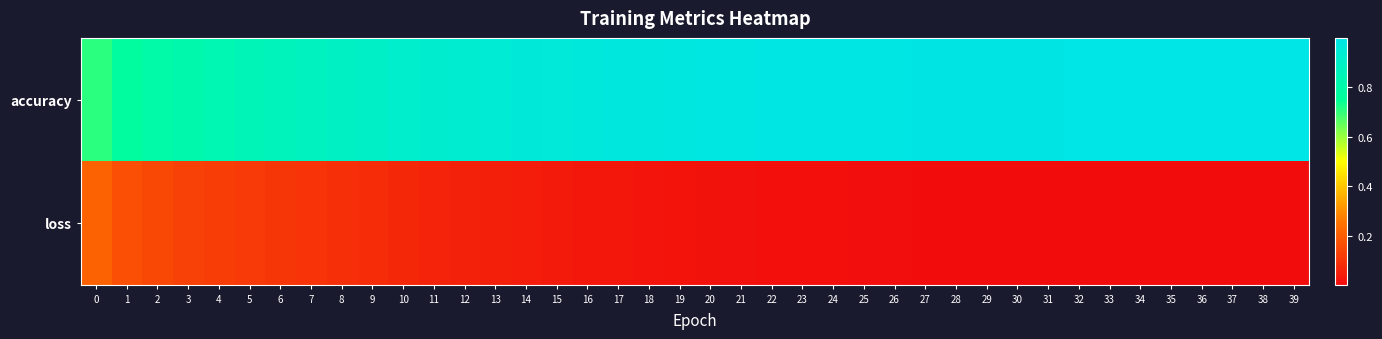

List the series in order of their peak value, highest first.

accuracy, loss